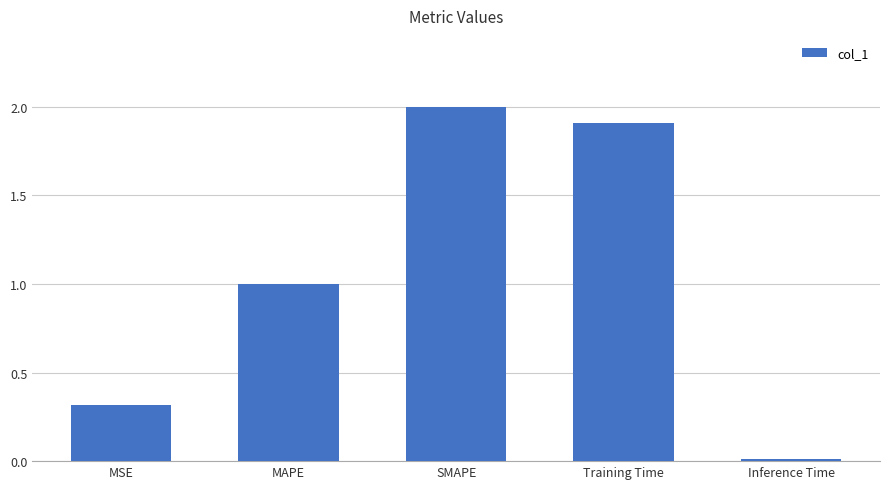

At which category does the chart reach its peak across all series?

SMAPE